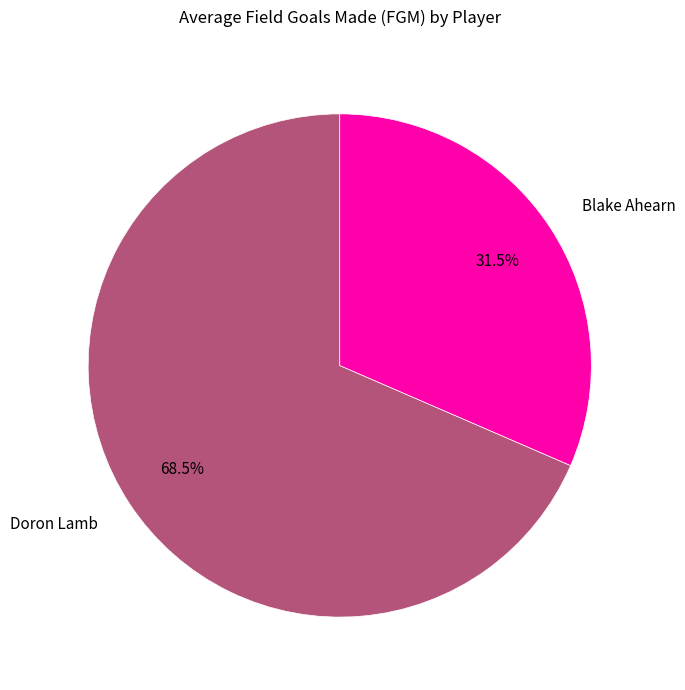

Which slice is the smallest?

Blake Ahearn